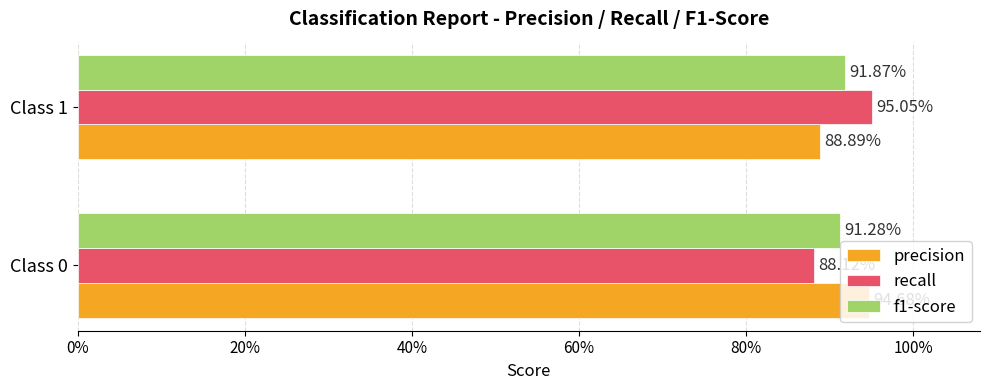

What are all the series names shown in the legend?

precision, recall, f1-score